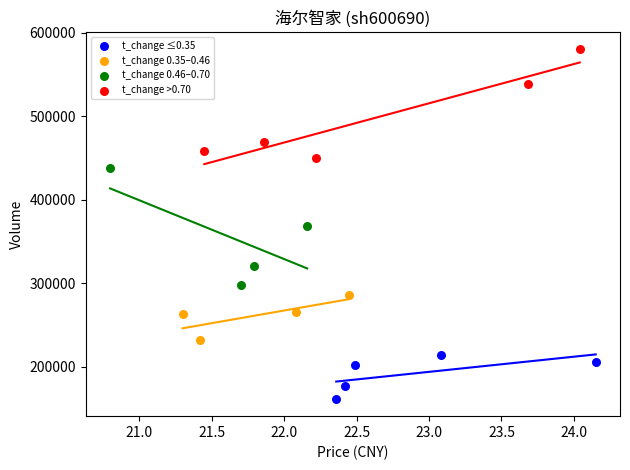

Which series contains the lowest Y value?

t_change ≤0.35